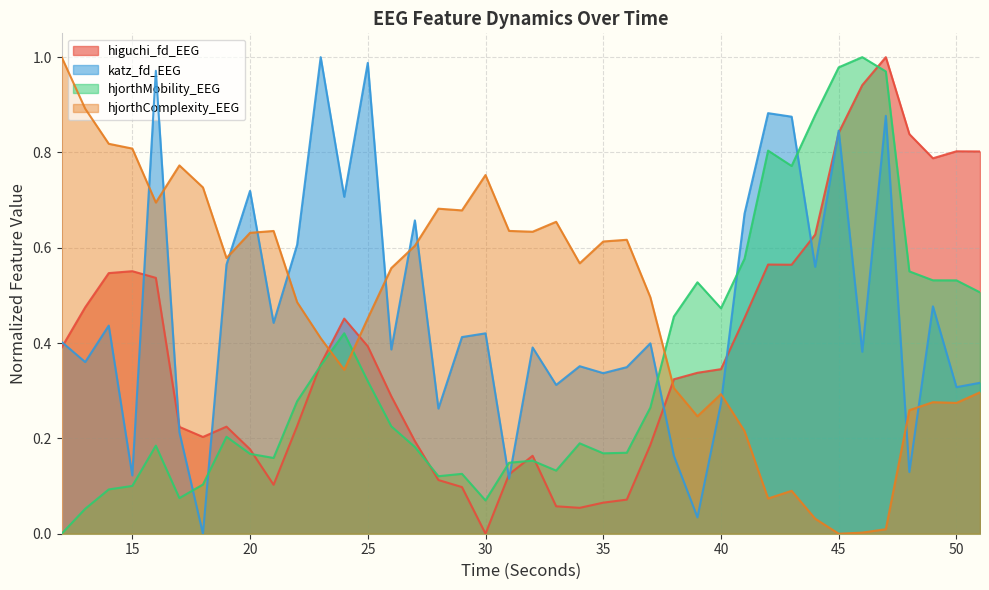

Is the value of hjorthComplexity_EEG at 40 greater than the value of katz_fd_EEG at 37?

No